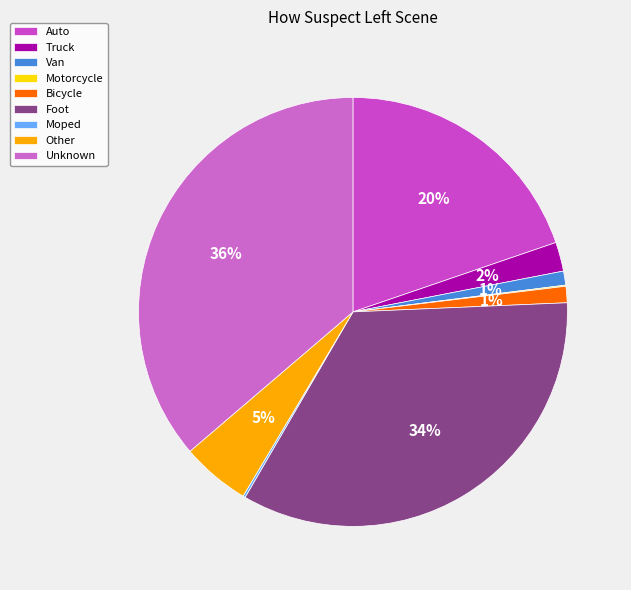

How many slices are in this pie chart?

9